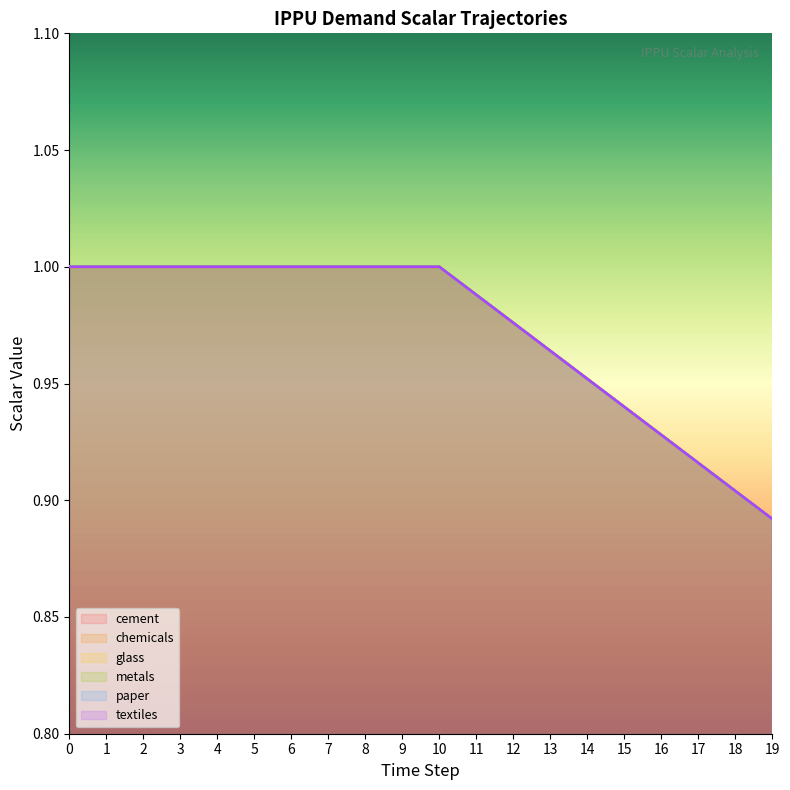

Does the chart display data point markers on the line(s)?

No